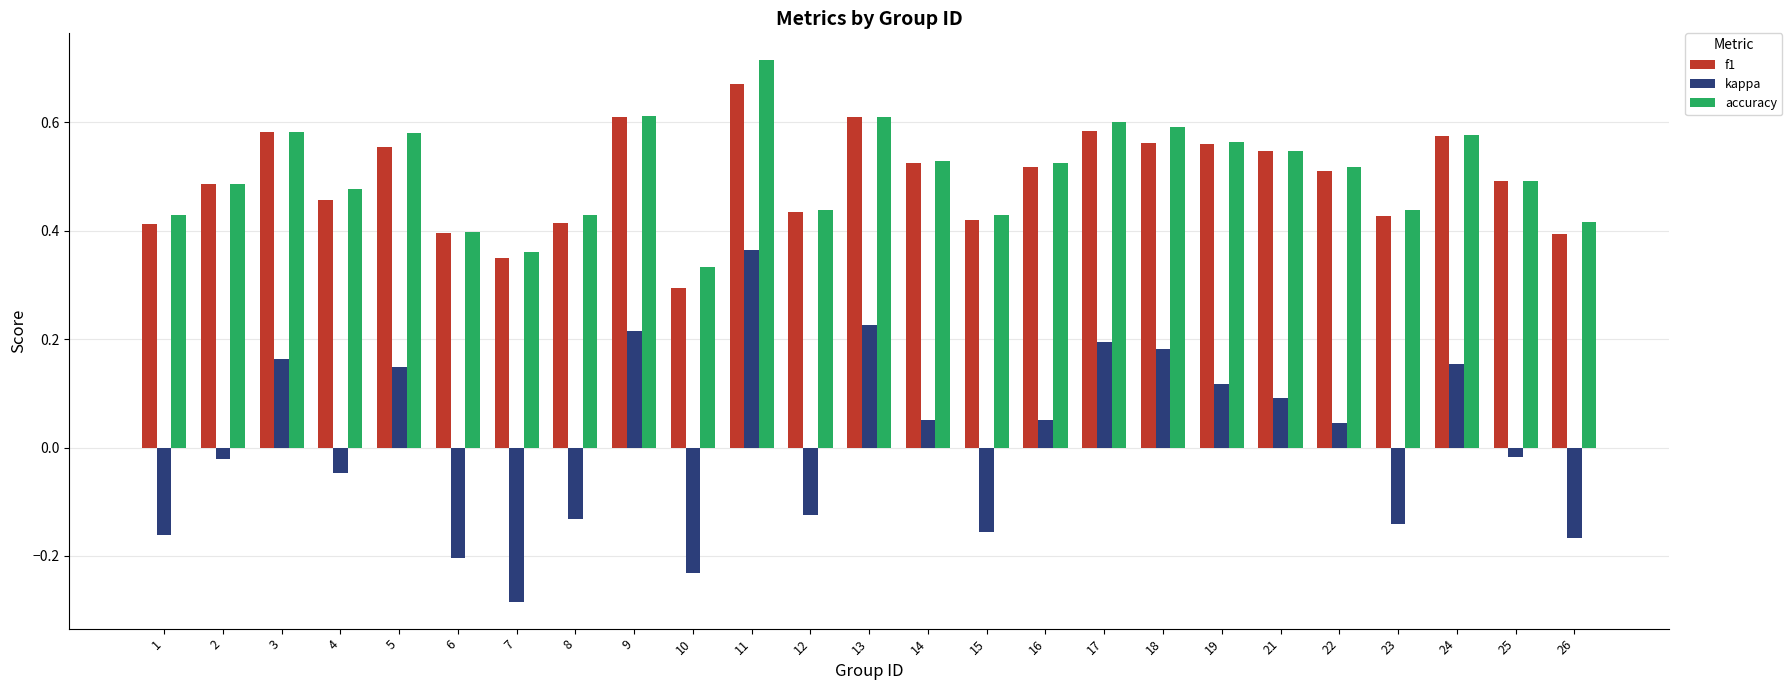

The kappa series shows -0.2 at 1. True or false?

True